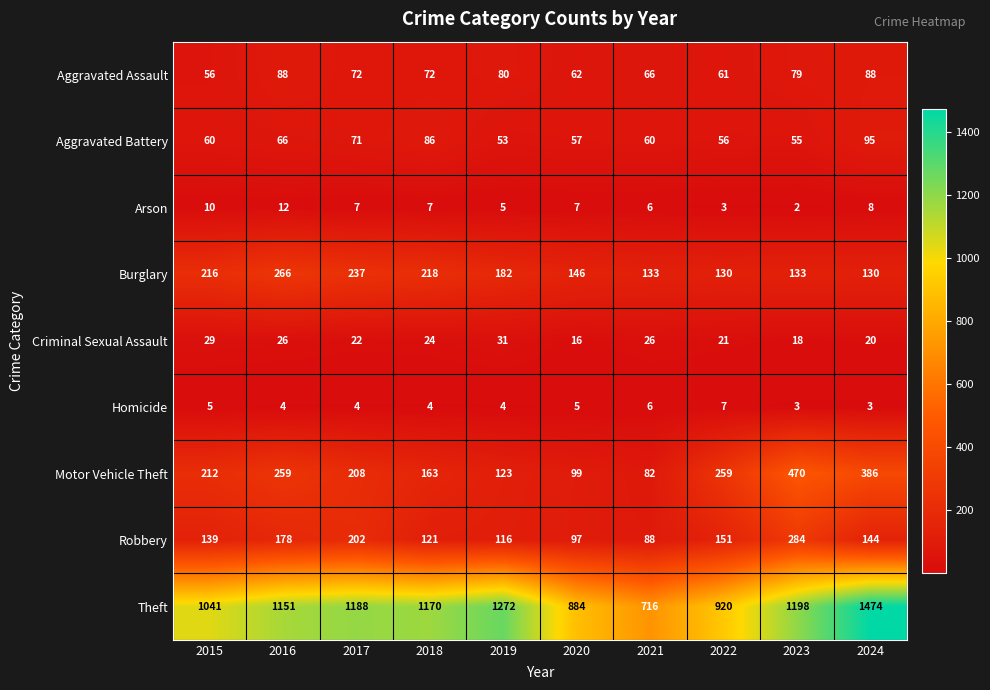

How many data points in Robbery are less than 144?

5